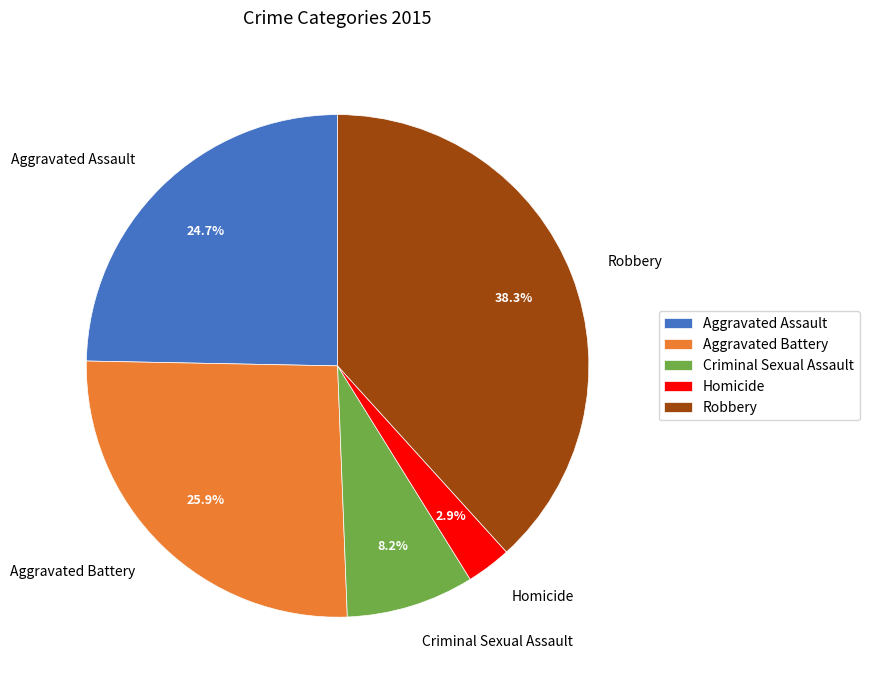

Rank the categories by value from lowest to highest.

Homicide, Criminal Sexual Assault, Aggravated Assault, Aggravated Battery, Robbery